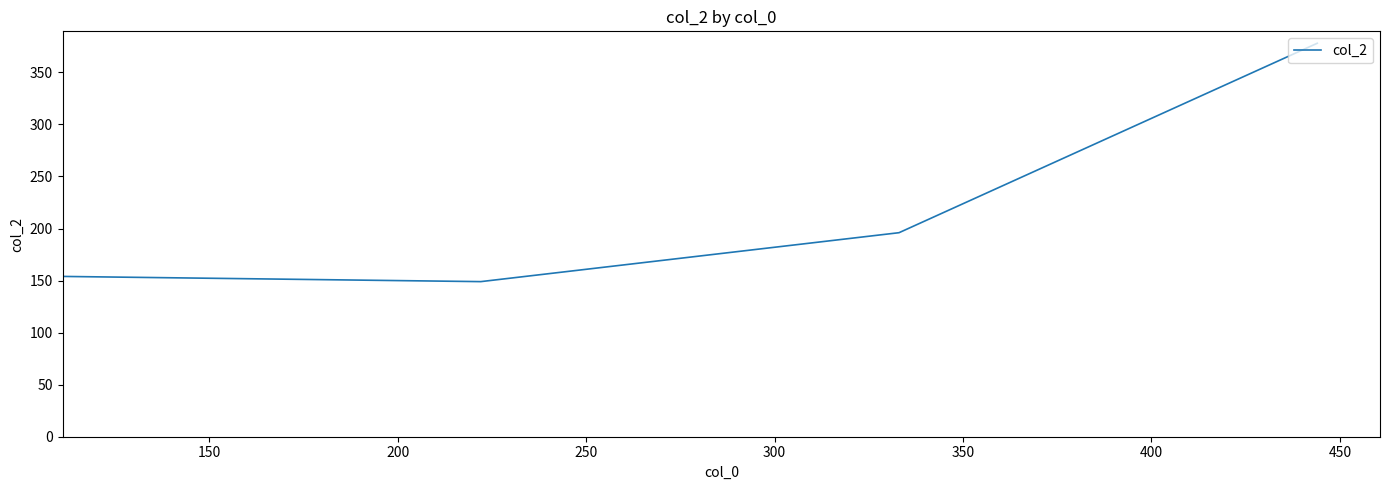

What is the difference between the maximum and minimum values?

229